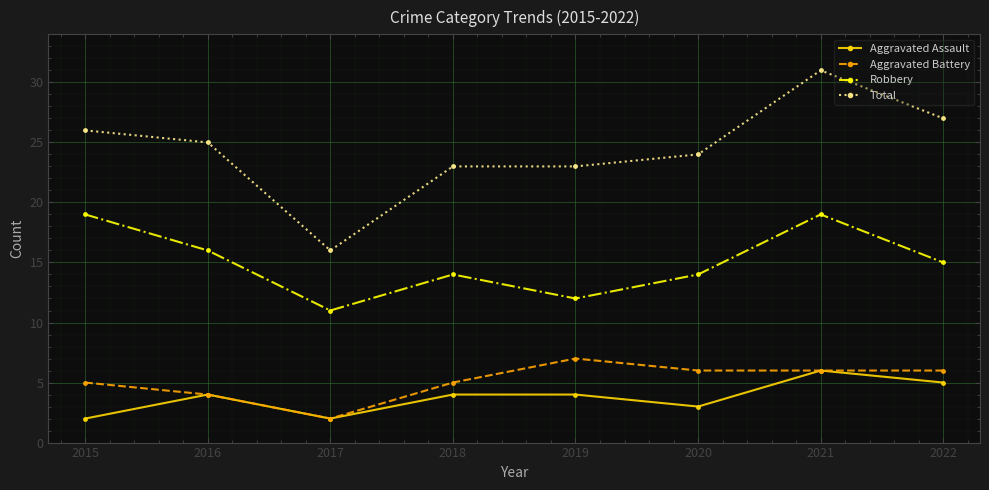

In Aggravated Battery, how many points are higher than both neighbors (excluding endpoints)?

1